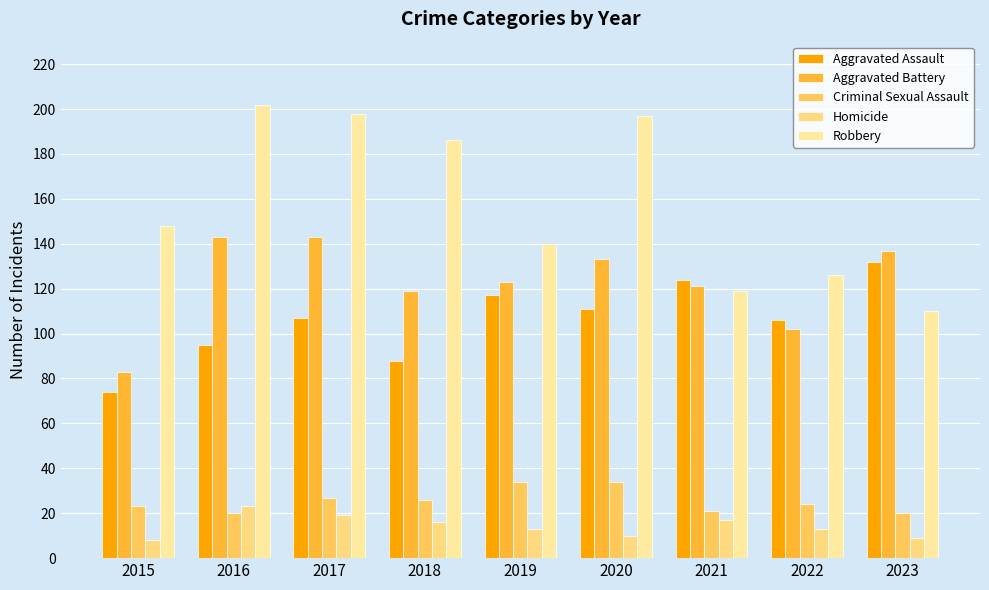

What is the lowest value of the Aggravated Battery series?

83